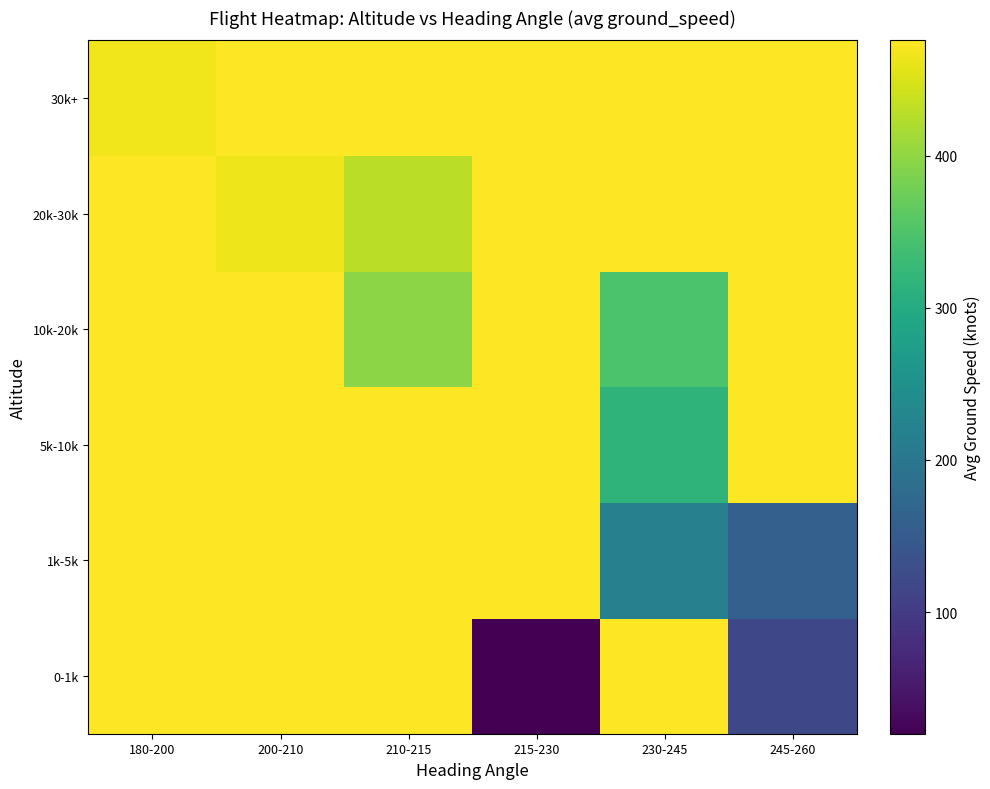

Reading left to right, transcribe all the data shown in this chart.

0-1k: 180-200=475.8	200-210=475.8	210-215=475.8	215-230=20.0	230-245=475.8	245-260=119.5
1k-5k: 180-200=475.8	200-210=475.8	210-215=475.8	215-230=475.8	230-245=218.0	245-260=160.3
5k-10k: 180-200=475.8	200-210=475.8	210-215=475.8	215-230=475.8	230-245=316.7	245-260=475.8
10k-20k: 180-200=475.8	200-210=475.8	210-215=395.8	215-230=475.8	230-245=347.5	245-260=475.8
20k-30k: 180-200=475.8	200-210=463.8	210-215=428.0	215-230=475.8	230-245=475.8	245-260=475.8
30k+: 180-200=466.5	200-210=475.8	210-215=475.8	215-230=475.8	230-245=475.8	245-260=475.8